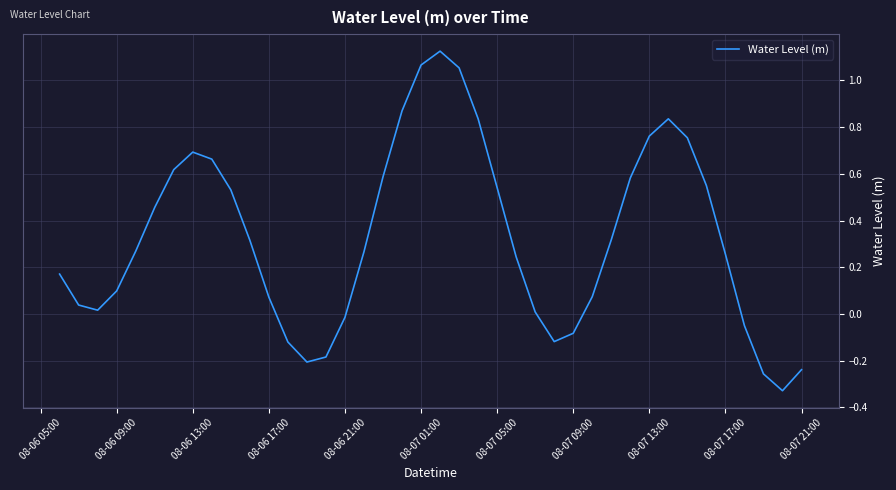

What is the difference between the maximum and minimum values?

1.5